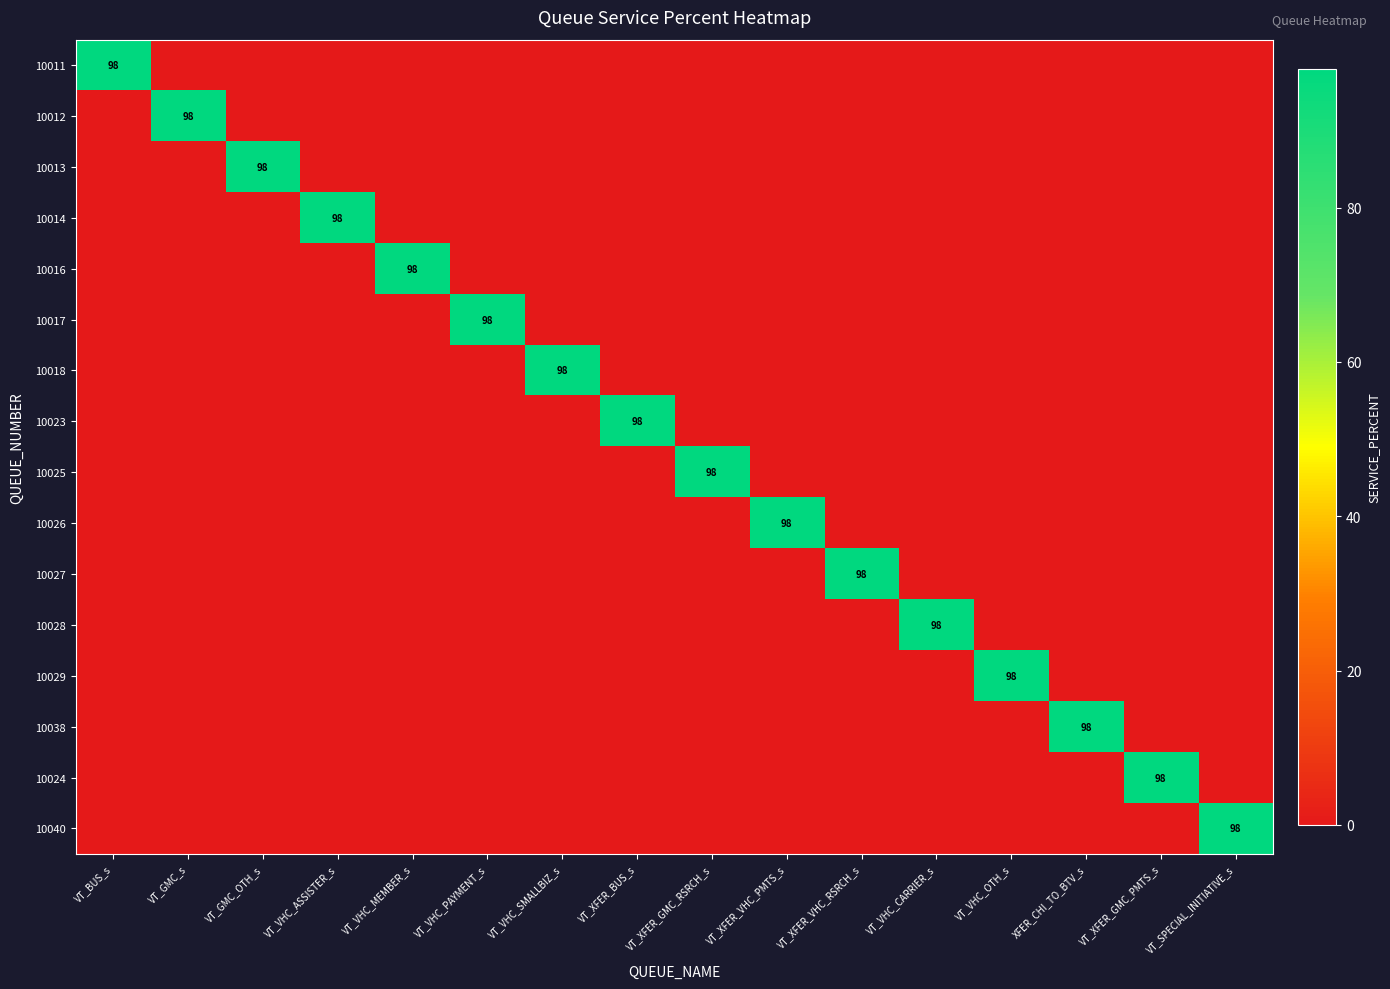

True or false: 10016 has a value of 98 at VT_VHC_MEMBER_s.

True